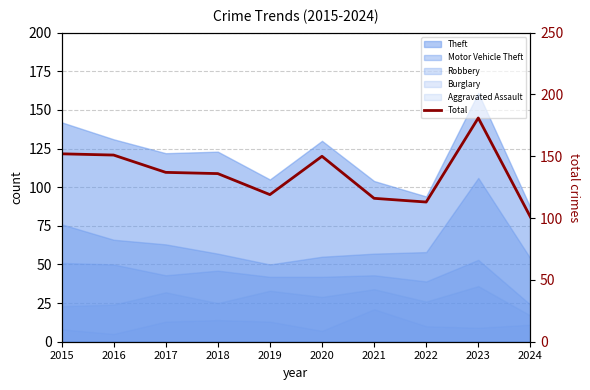

What is the change in value from 2021 to 2022?

-3